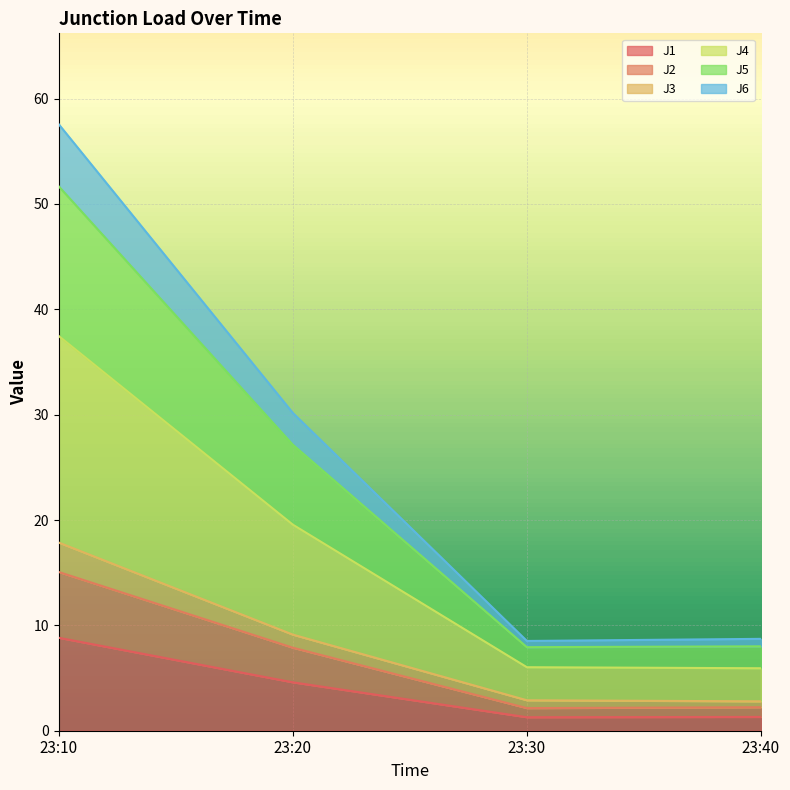

Between 23:10 and 23:20, which series saw the biggest shift?

J4